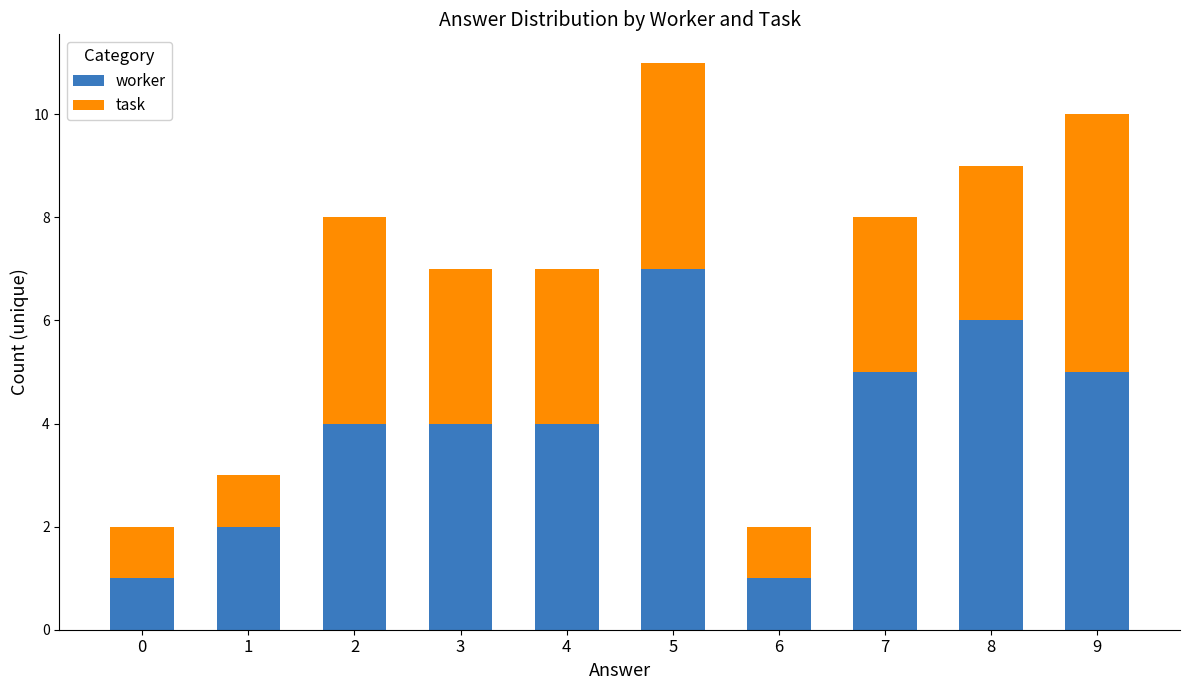

Is it true that worker equals 0 at 0?

False